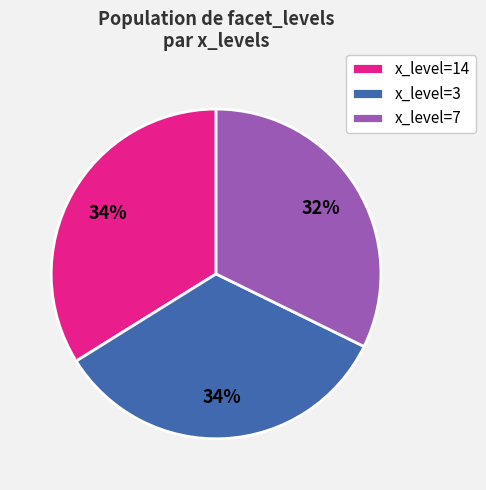

Which category has the smallest portion of the pie?

x_level=7